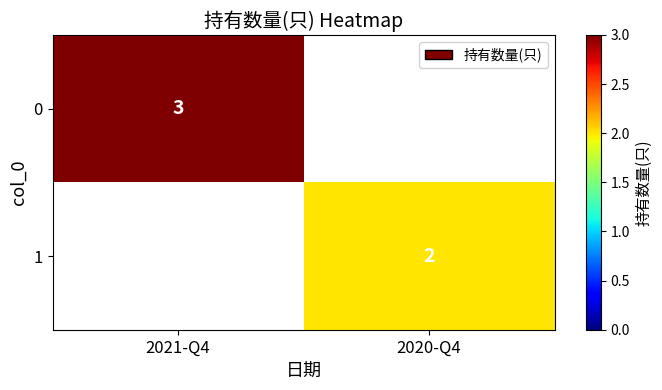

True or false: 1 has a value of 2 at 2020-Q4.

True